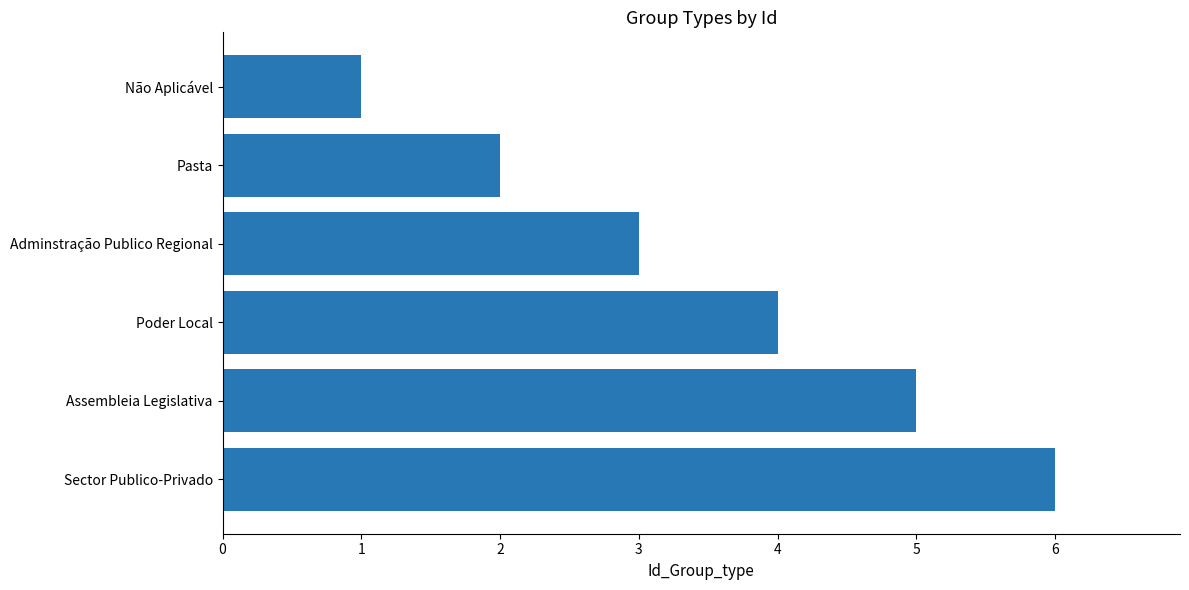

List the labels in order of value, largest first.

Sector Publico-Privado, Assembleia Legislativa, Poder Local, Adminstração Publico Regional, Pasta, Não Aplicável